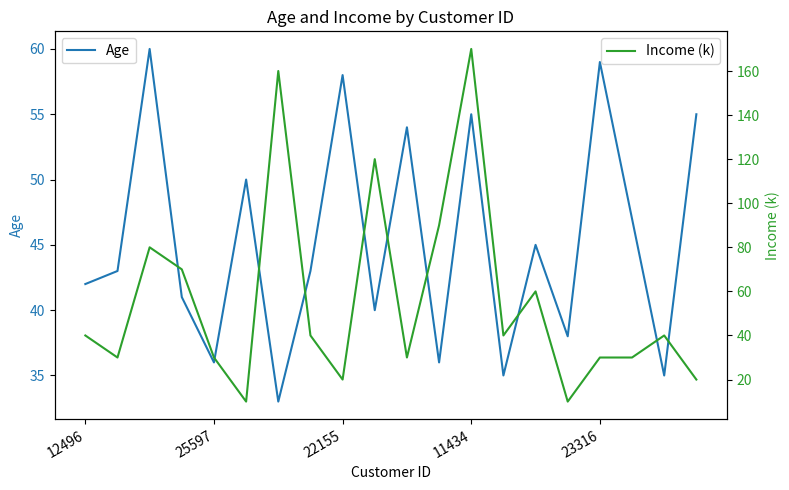

True or false: Age has a value of 55 at 11434.

True